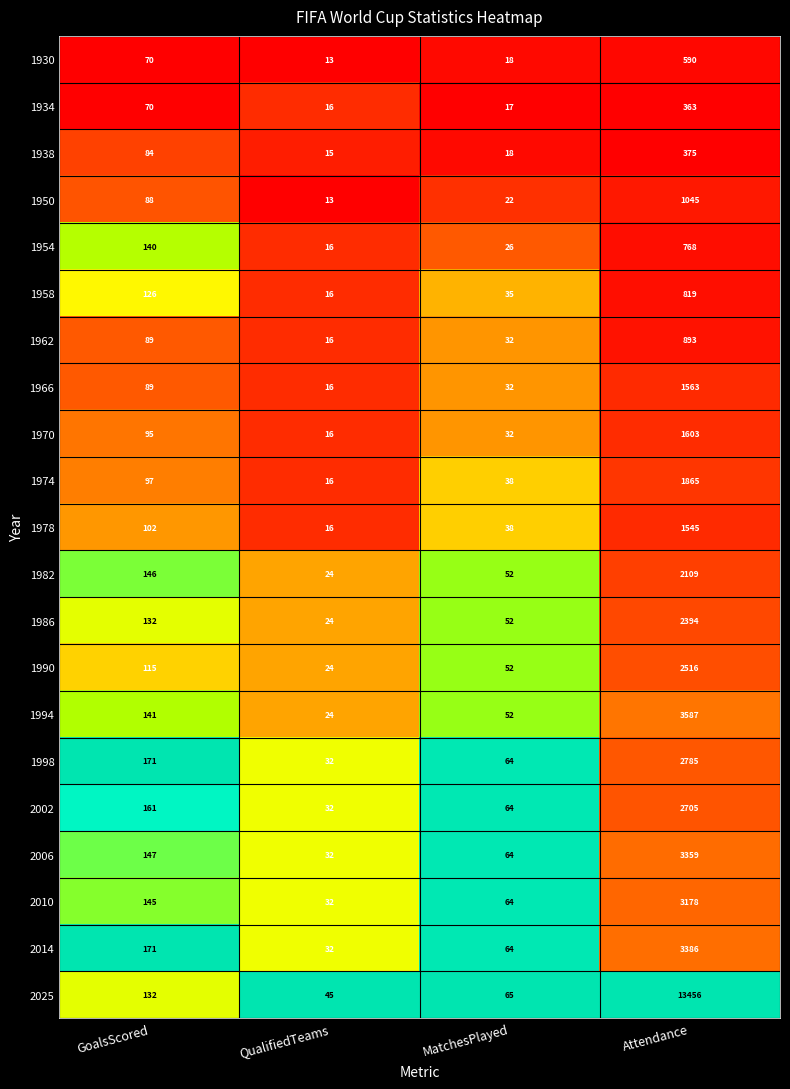

List the series in order of their peak value, highest first.

2025, 1994, 2014, 2006, 2010, 1998, 2002, 1990, 1986, 1982, 1974, 1970, 1966, 1978, 1950, 1962, 1958, 1954, 1930, 1938, 1934